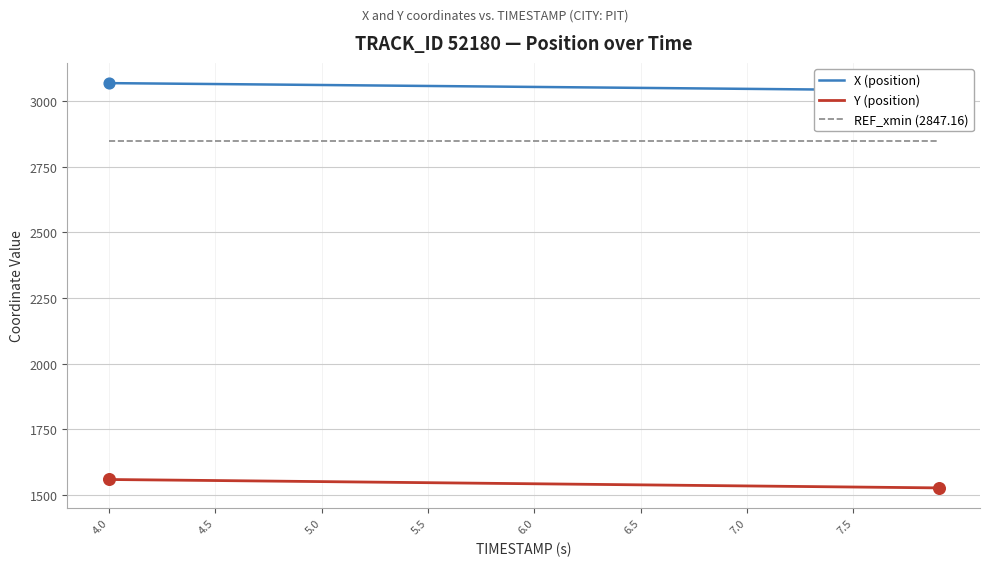

Which series reaches the minimum Y coordinate?

Y (position)